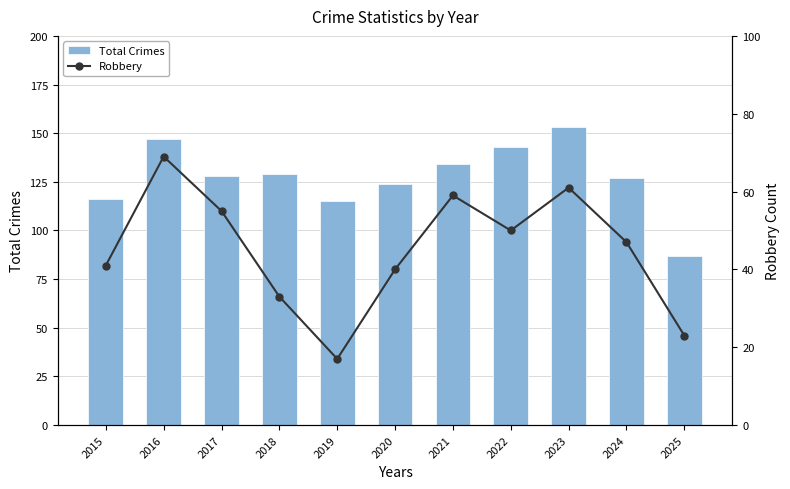

The Robbery series shows 119 at 2016. True or false?

False